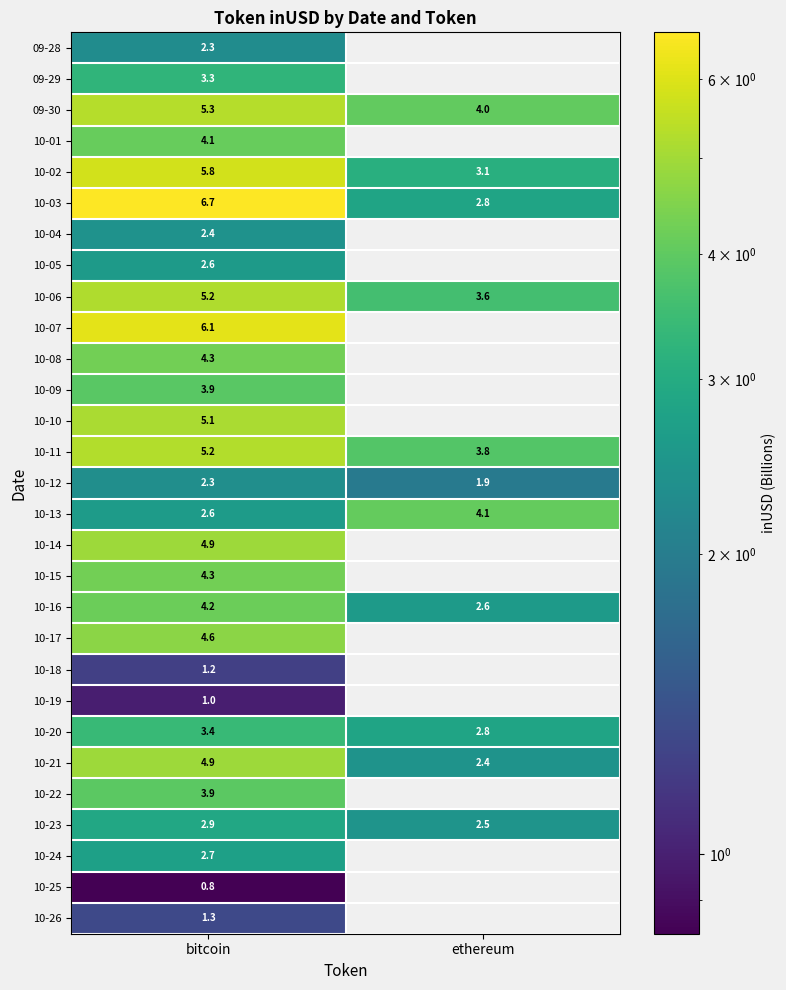

At which label is 10-21 closest to 3?

ethereum